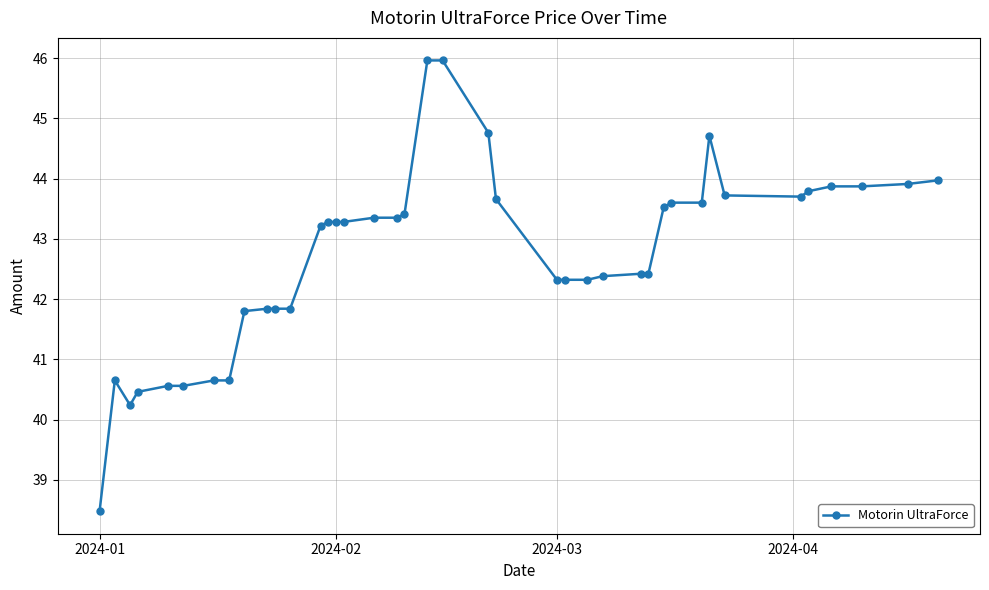

What is the value of the 32nd point from the left?

43.6